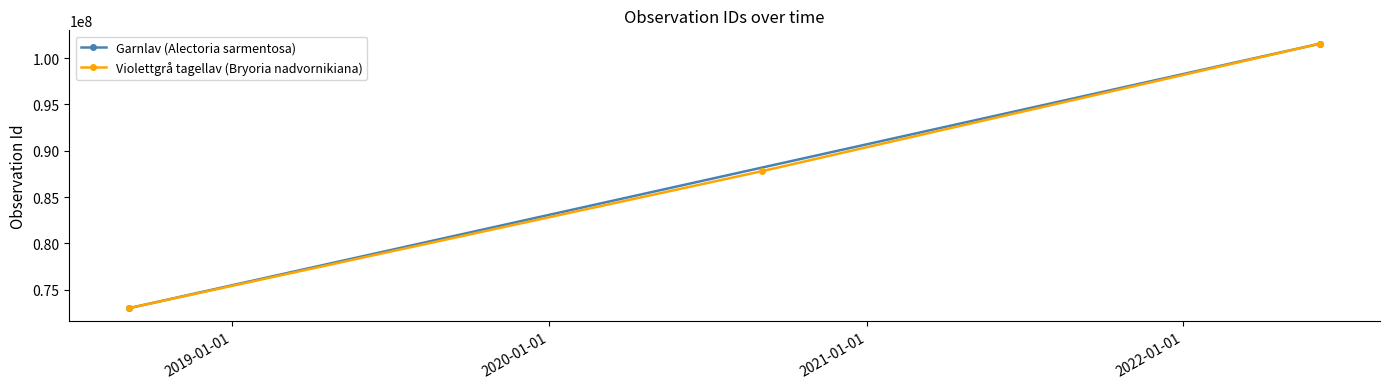

How many data points are above 87807328?

1